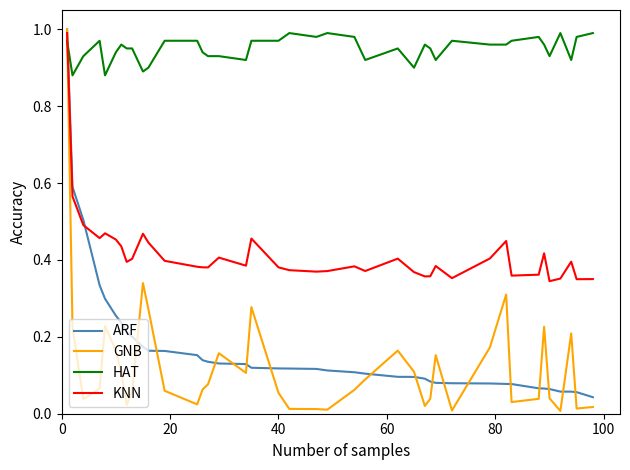

How many times do HAT and ARF cross each other?

1